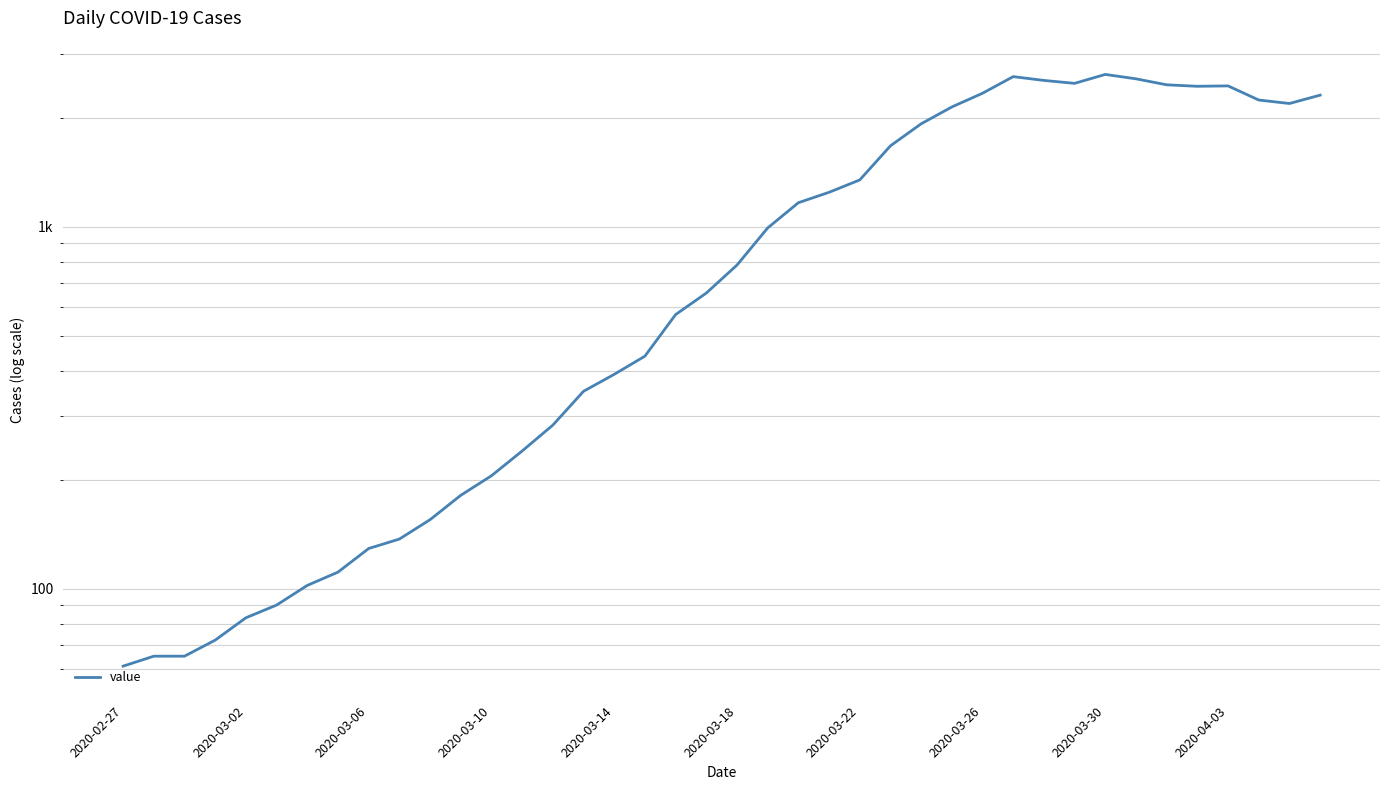

What is the smallest value displayed?

61